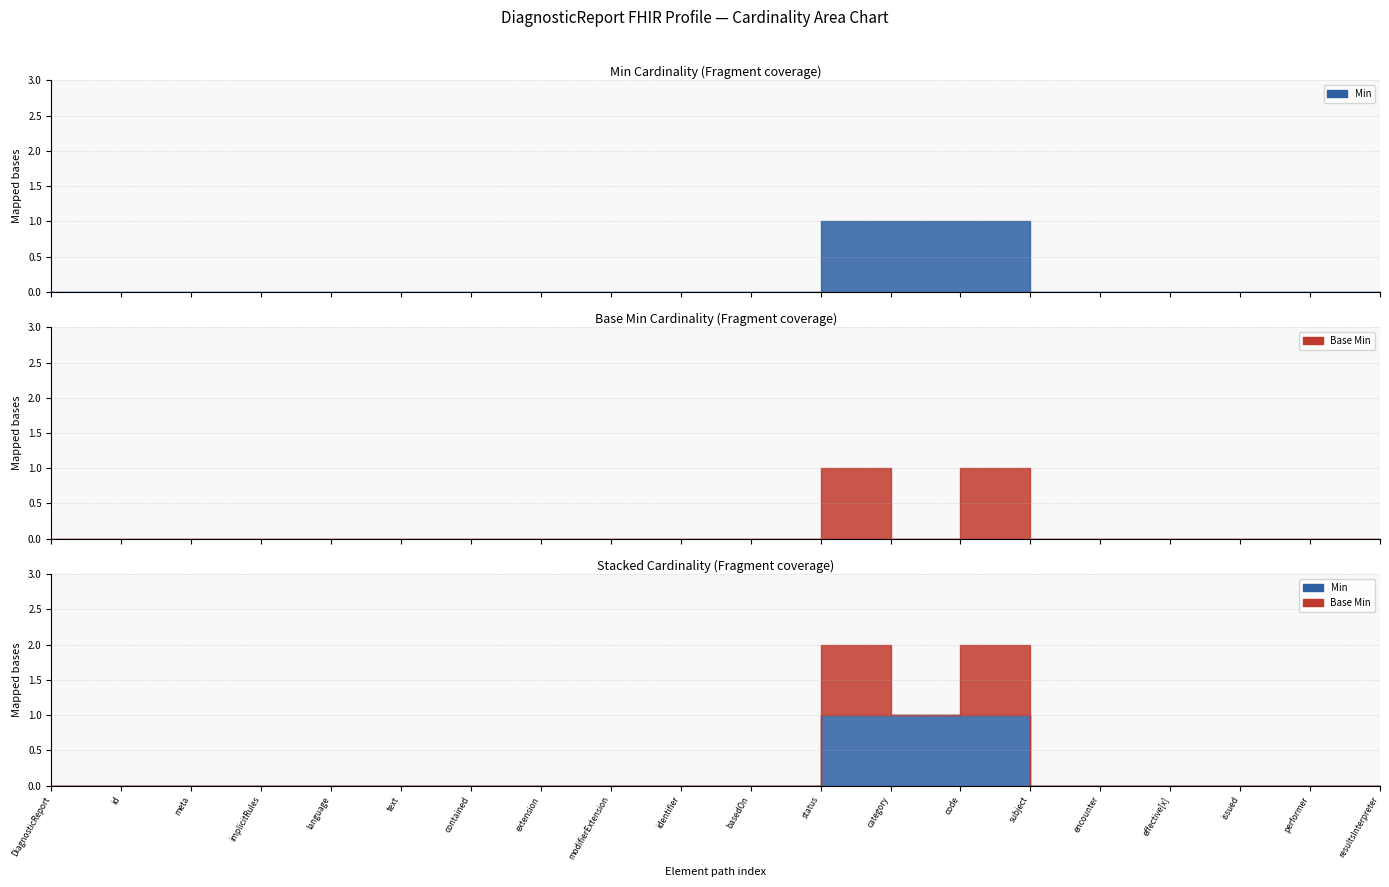

What is the difference between the maximum and minimum values in the Min series?

1